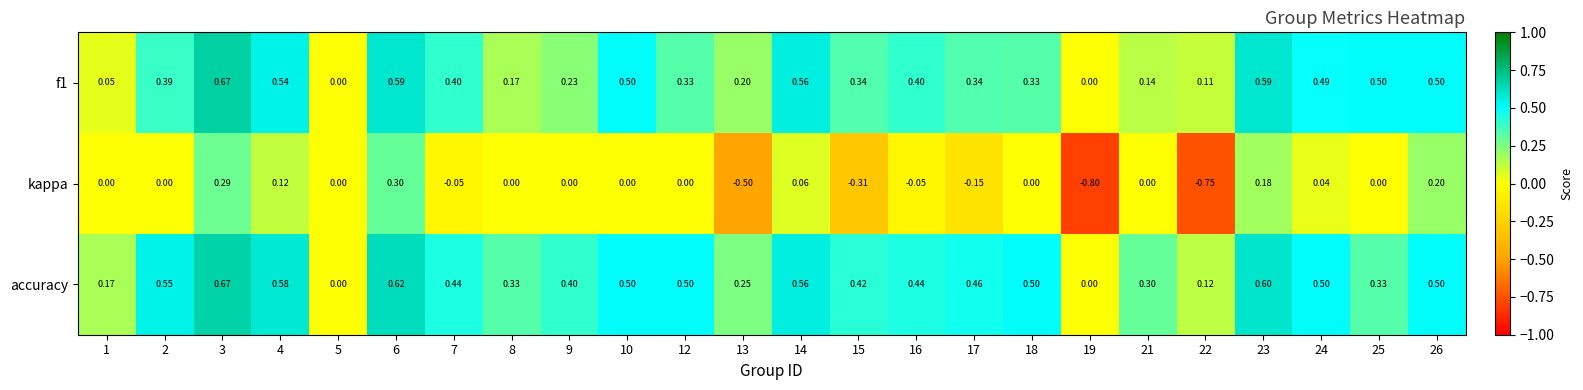

Is the value of f1 at 24 greater than the value of kappa at 25?

Yes